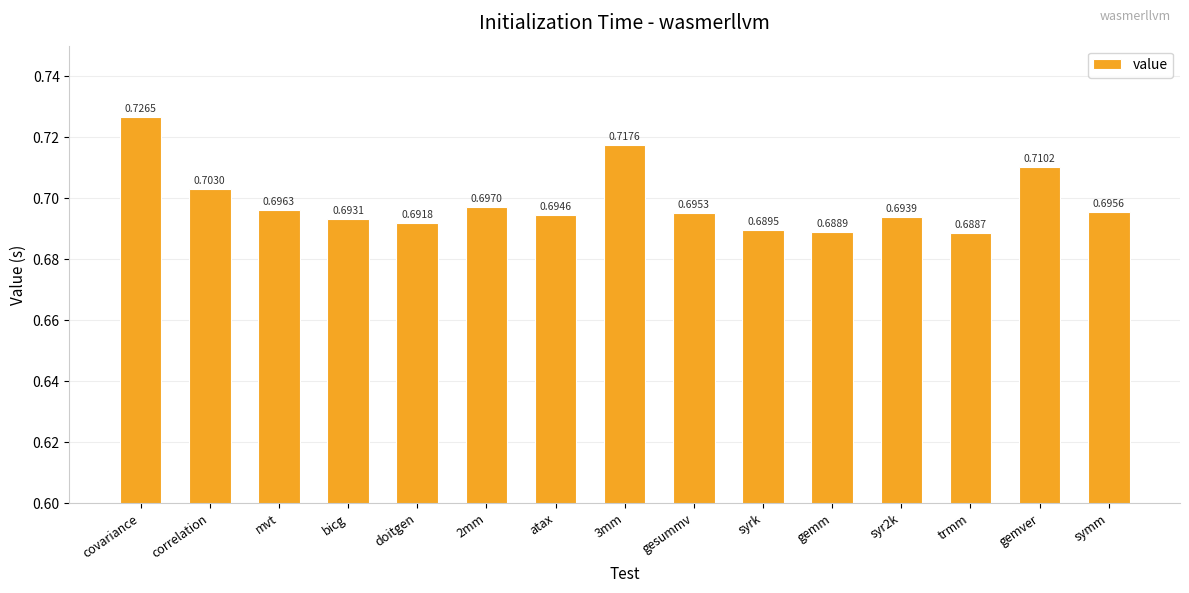

Which label corresponds to the smallest value in the chart?

trmm